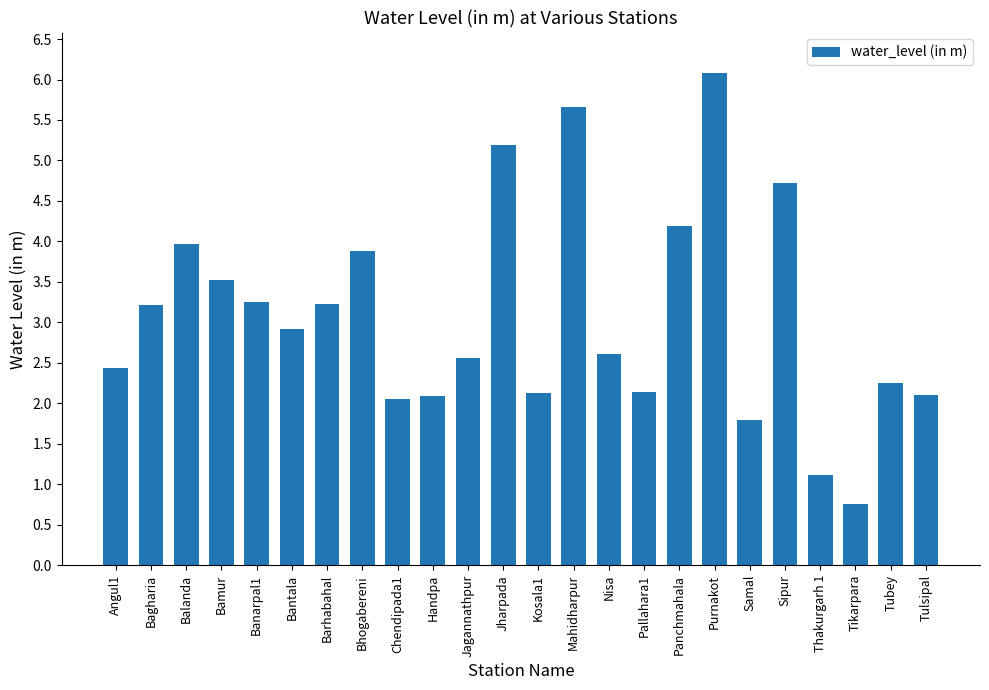

What is the difference between the maximum and minimum values?

5.3